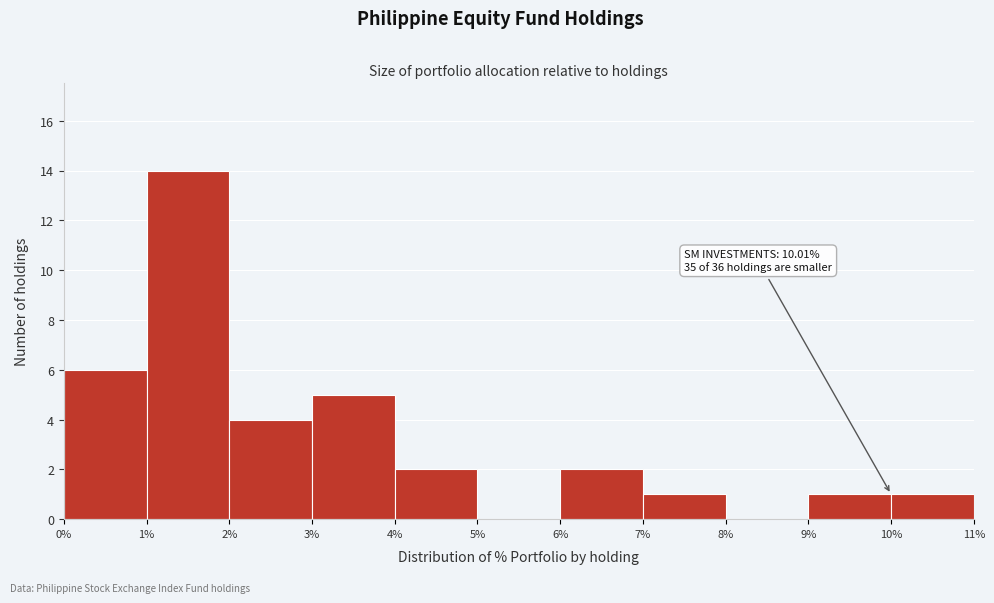

Which range on the x-axis has the tallest bar?

1% to 2%